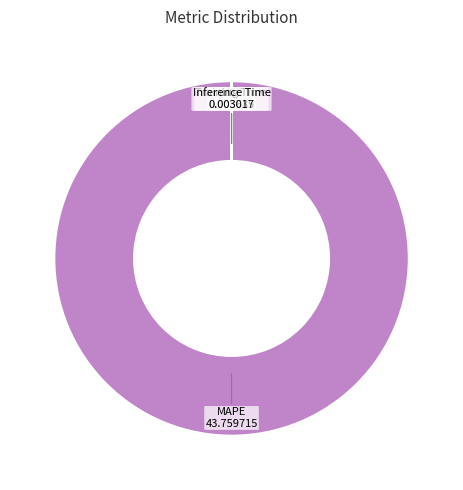

What is the largest slice in the pie chart?

MAPE